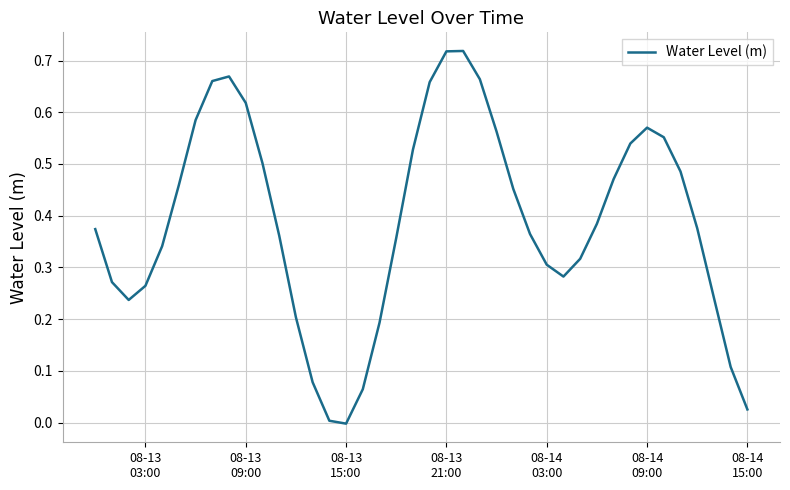

Reading left to right, list all the values displayed in this chart.

0.4	0.3	0.2	0.3	0.3	0.5	0.6	0.7	0.7	0.6	0.5	0.4	0.2	0.1	0.0	-0.0	0.1	0.2	0.4	0.5	0.7	0.7	0.7	0.7	0.6	0.5	0.4	0.3	0.3	0.3	0.4	0.5	0.5	0.6	0.6	0.5	0.4	0.2	0.1	0.0